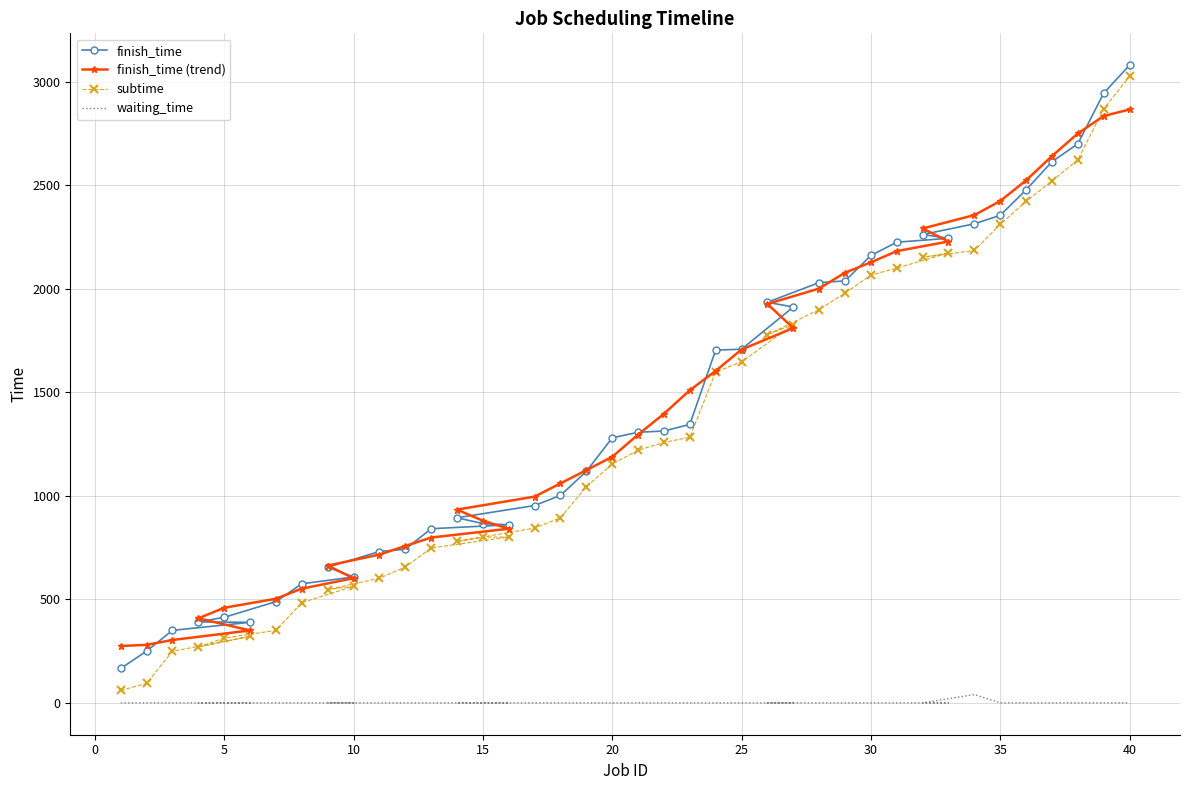

What is the difference between the finish_time values at 40 and 30?

919.0